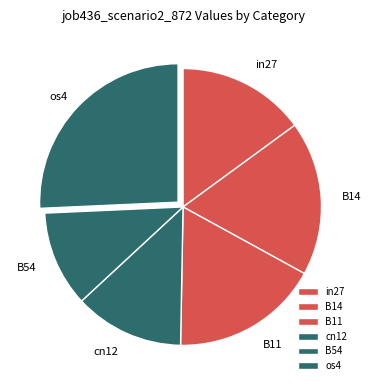

Is the sum of in27 and cn12 greater than half?

No